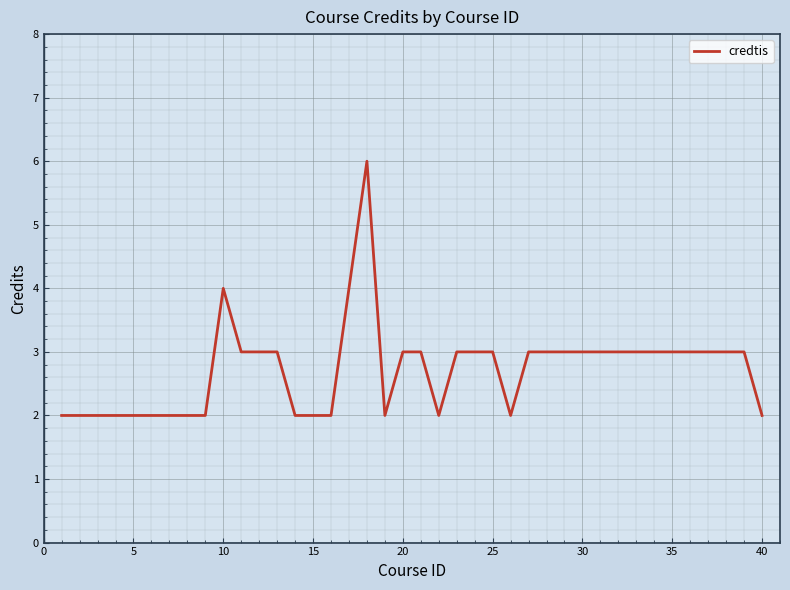

What is the maximum value shown in the chart?

6